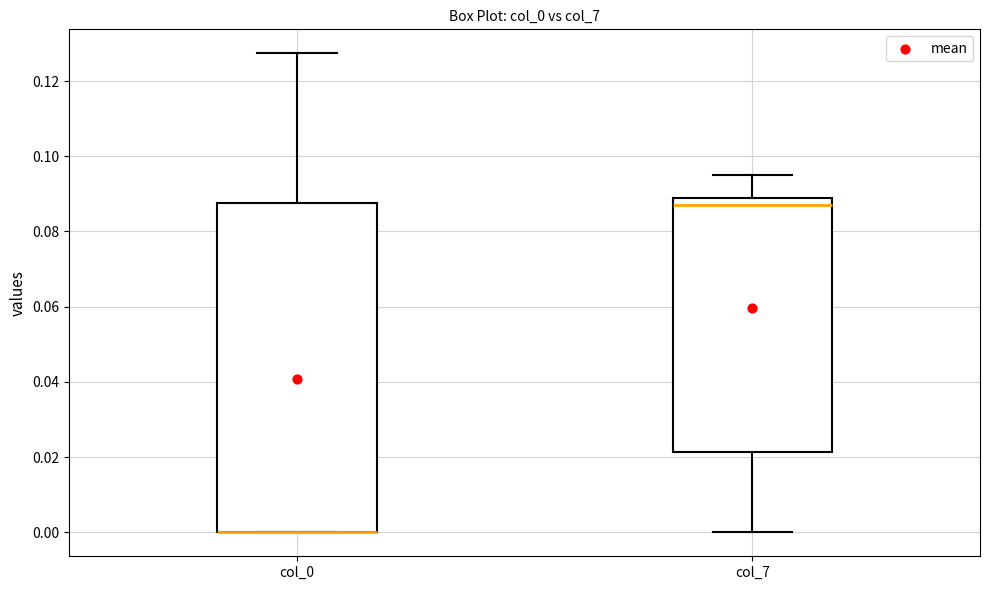

Reading left to right, read every box against the y-axis: the position of its median line, the range the box covers, and the ends of its whiskers. The values are not printed on the chart, so give them approximately, as read against the axis.

col_0: median 0.000 (drawn on the box's lower edge), box 0.000 to 0.088, whiskers 0.000 to 0.128
col_7: median 0.088 (just below the box's upper edge), box 0.022 to 0.088, whiskers 0.000 to 0.096